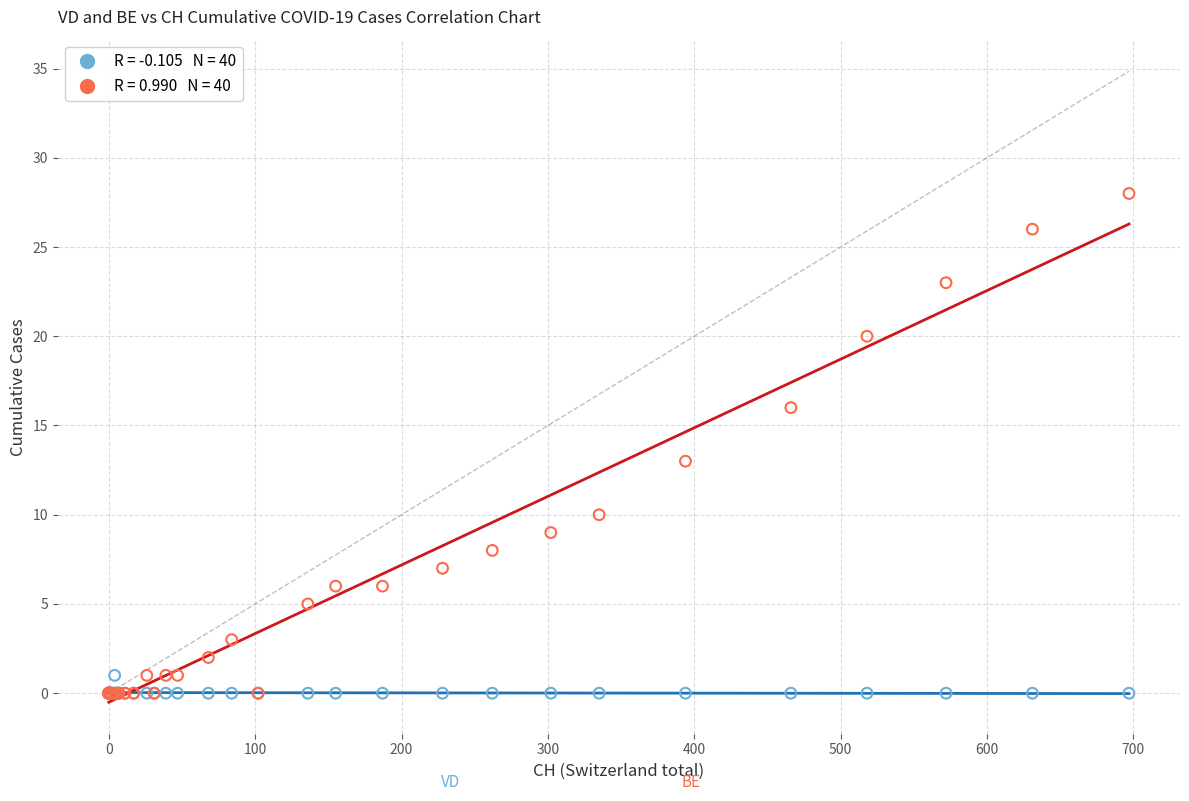

Across all series, what Y value is closest to 14?

13